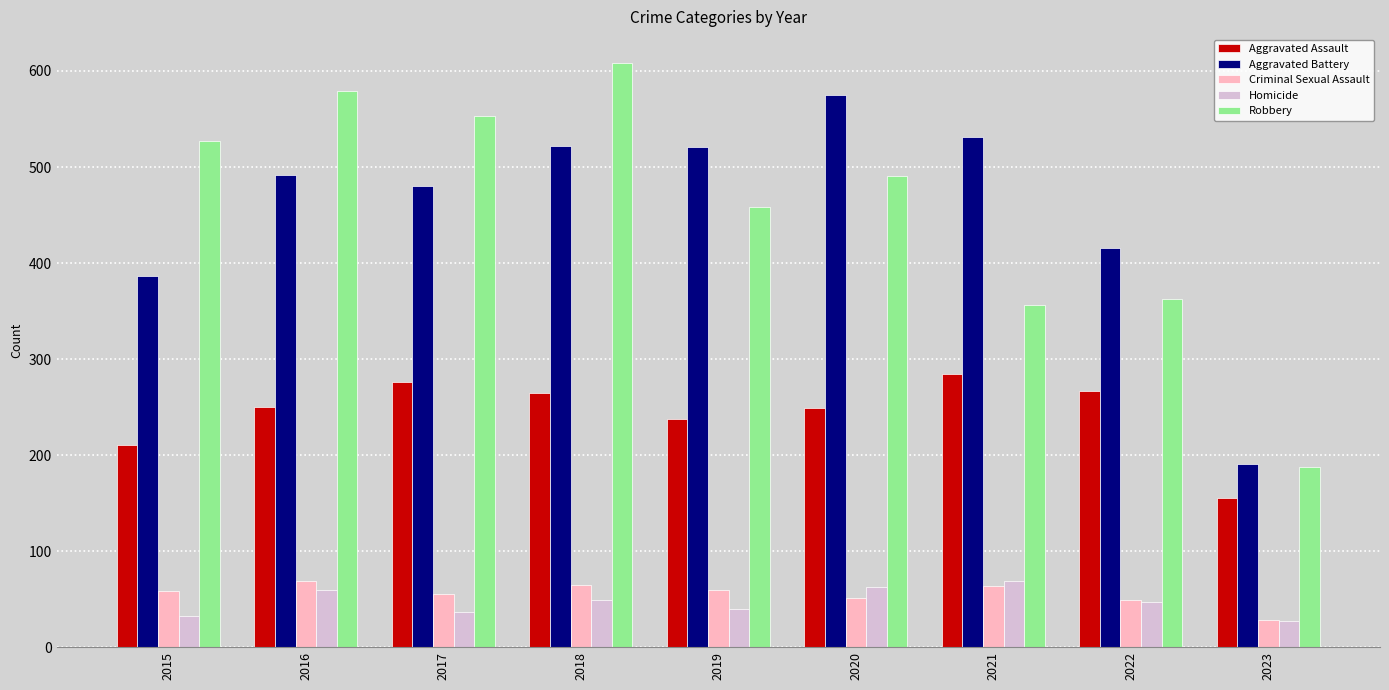

At which category is the sum across all series the highest?

2018